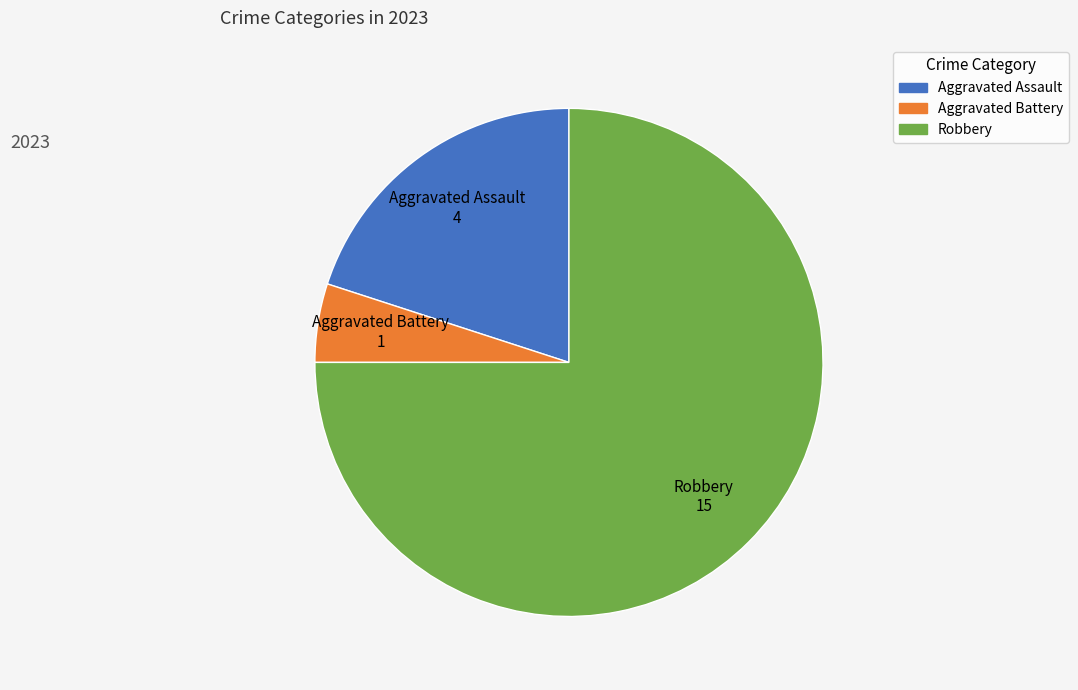

Is there a majority slice in this chart?

Yes